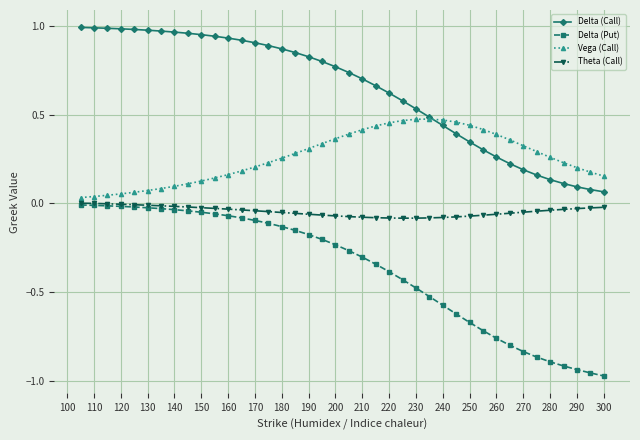

Which series has the largest total across all categories?

Delta (Call)